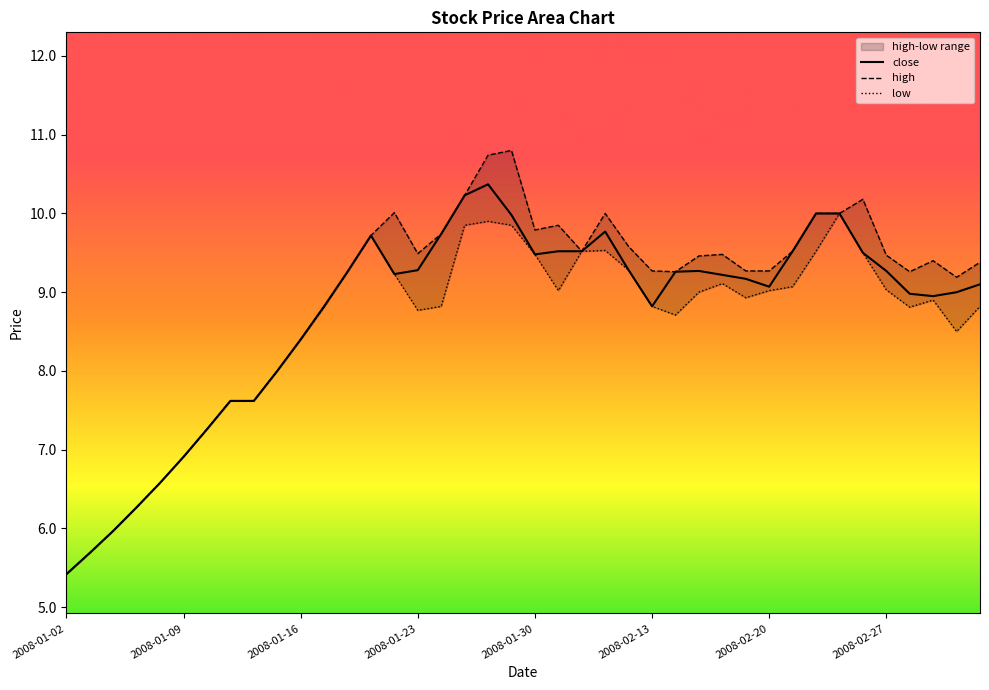

What is the highest value of the close series?

10.4